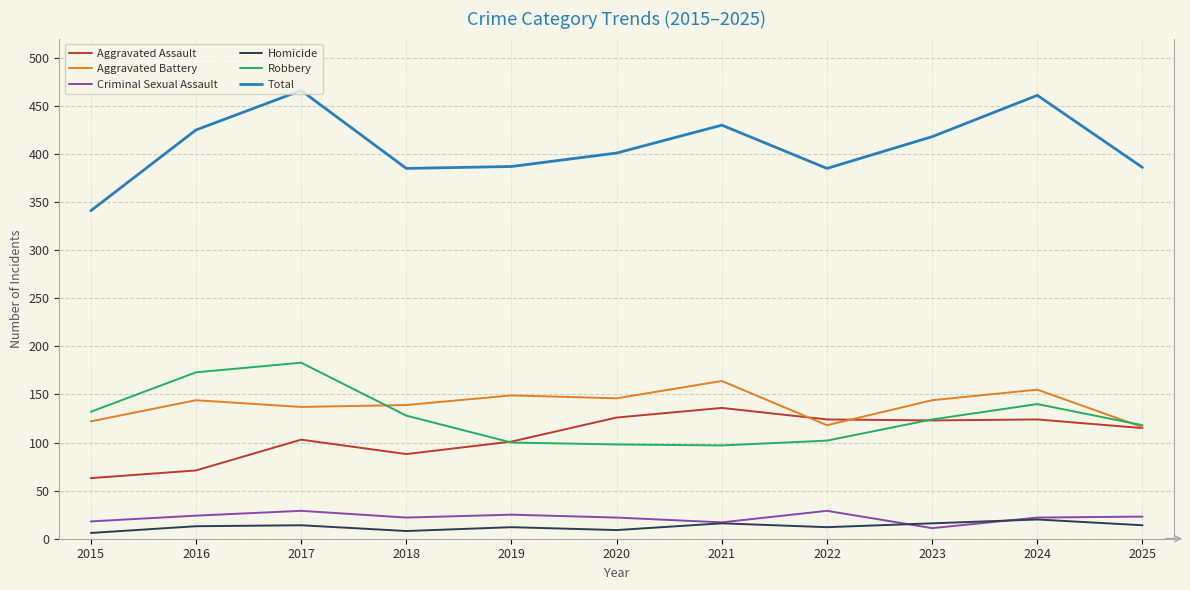

The Total series shows 656 at 2021. True or false?

False